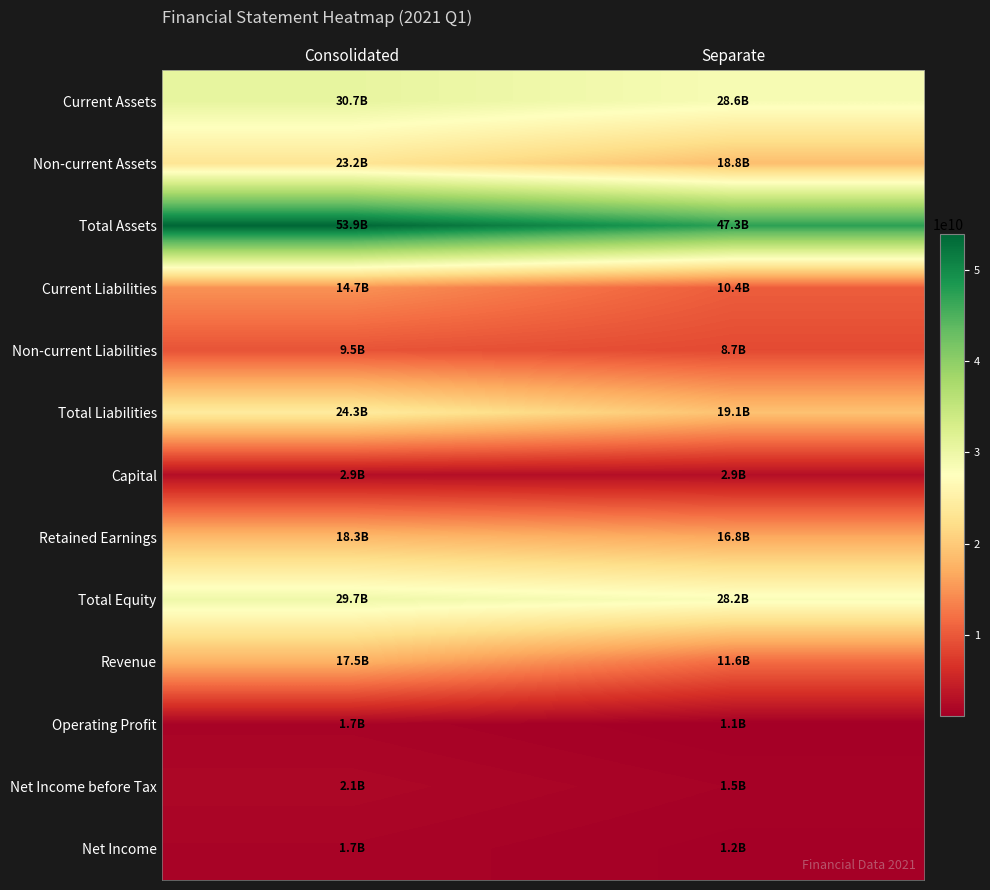

Reading left to right, list all the values displayed in this chart.

Current Assets: Consolidated=30692271498	Separate=28561247560
Non-current Assets: Consolidated=23237733610	Separate=18769834426
Total Assets: Consolidated=53930005108	Separate=47331081986
Current Liabilities: Consolidated=14728460908	Separate=10392558414
Non-current Liabilities: Consolidated=9535786844	Separate=8725514944
Total Liabilities: Consolidated=24264247752	Separate=19118073358
Capital: Consolidated=2875181200	Separate=2875181200
Retained Earnings: Consolidated=18340702610	Separate=16752945134
Total Equity: Consolidated=29665757356	Separate=28213008628
Revenue: Consolidated=17483861476	Separate=11624142956
Operating Profit: Consolidated=1664703040	Separate=1112052368
Net Income before Tax: Consolidated=2051360184	Separate=1512017892
Net Income: Consolidated=1697017570	Separate=1225160774